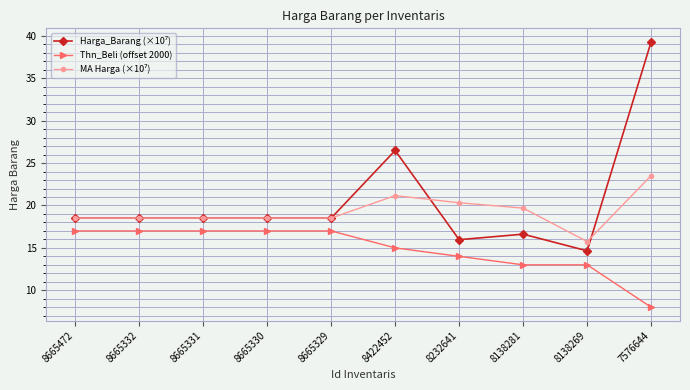

What is the value of the Thn_Beli (offset 2000) point at the 7th from the left?

14.0